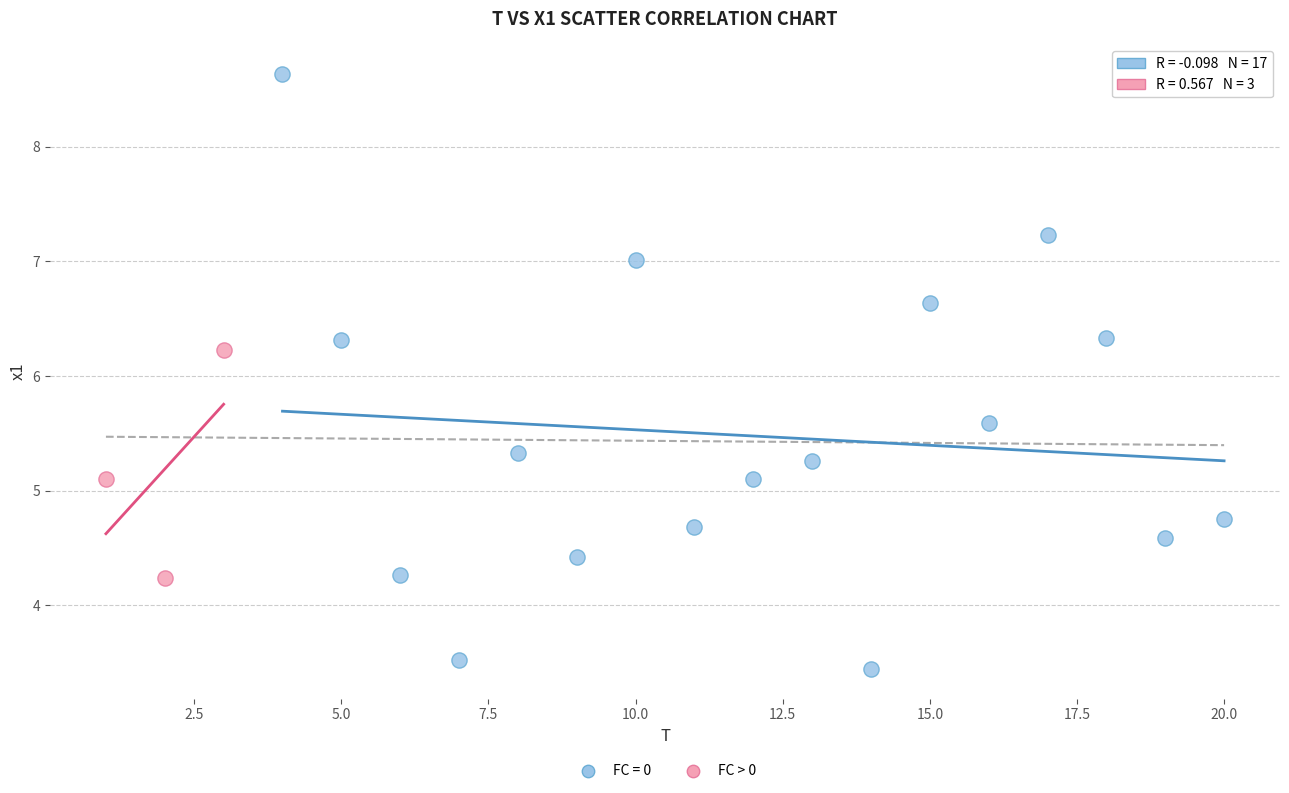

Which series contains the lowest Y value?

FC = 0